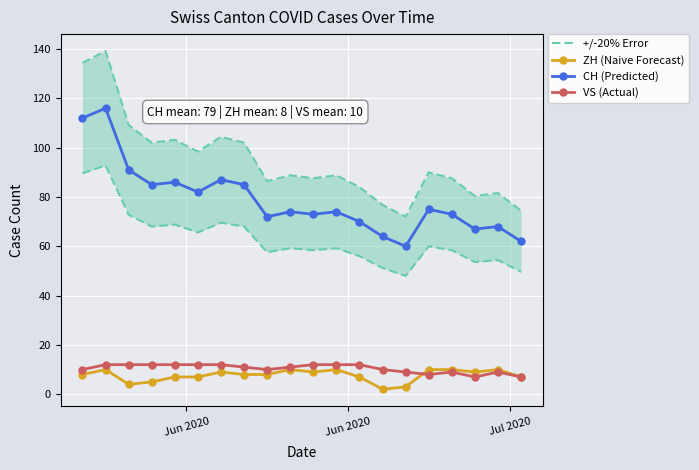

What is the average value of the VS (Actual) series?

10